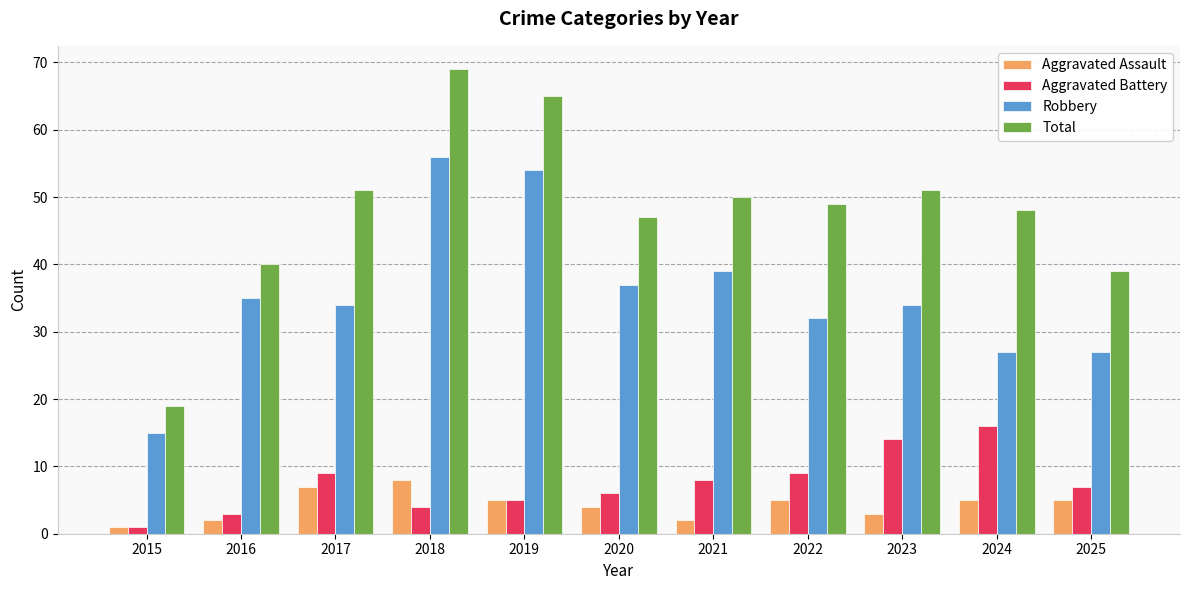

Reading left to right, extract all data points from this chart.

Aggravated Assault: 2015=1	2016=2	2017=7	2018=8	2019=5	2020=4	2021=2	2022=5	2023=3	2024=5	2025=5
Aggravated Battery: 2015=1	2016=3	2017=9	2018=4	2019=5	2020=6	2021=8	2022=9	2023=14	2024=16	2025=7
Robbery: 2015=15	2016=35	2017=34	2018=56	2019=54	2020=37	2021=39	2022=32	2023=34	2024=27	2025=27
Total: 2015=19	2016=40	2017=51	2018=69	2019=65	2020=47	2021=50	2022=49	2023=51	2024=48	2025=39